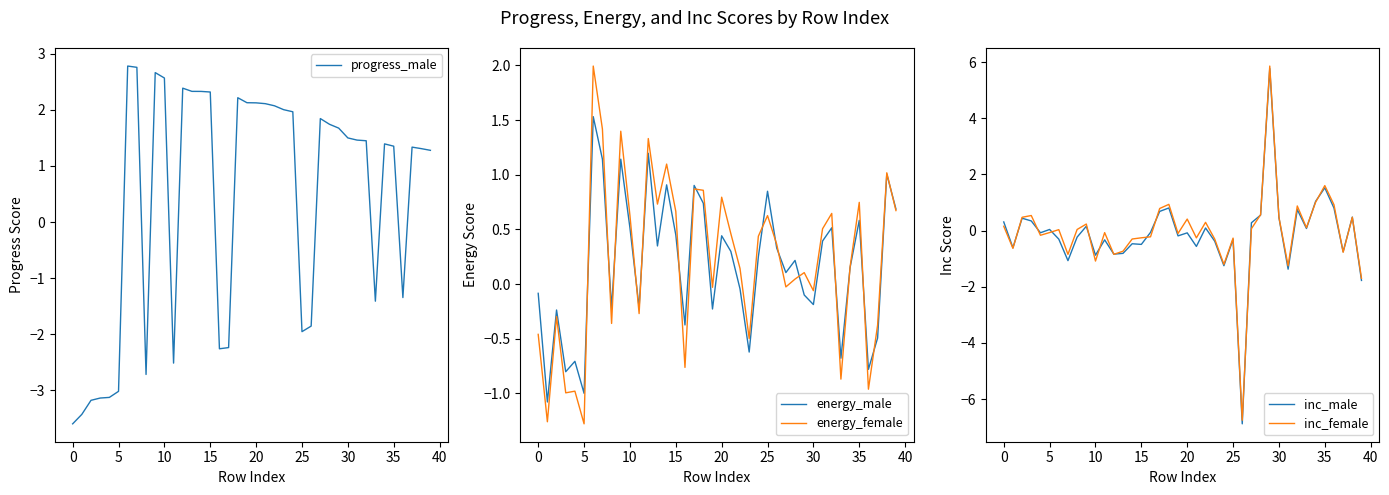

True or false: energy_female has a value of 3.0 at 25.

False